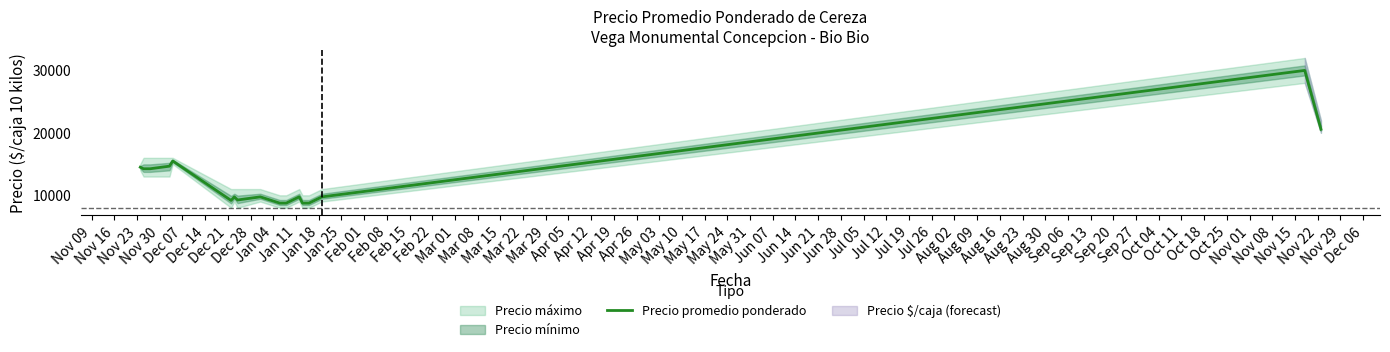

What is the highest value of the Precio promedio ponderado series?

30000